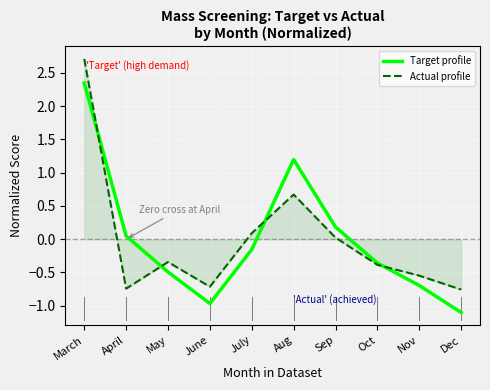

Is it true that Target profile equals 0.2 at Sep?

True